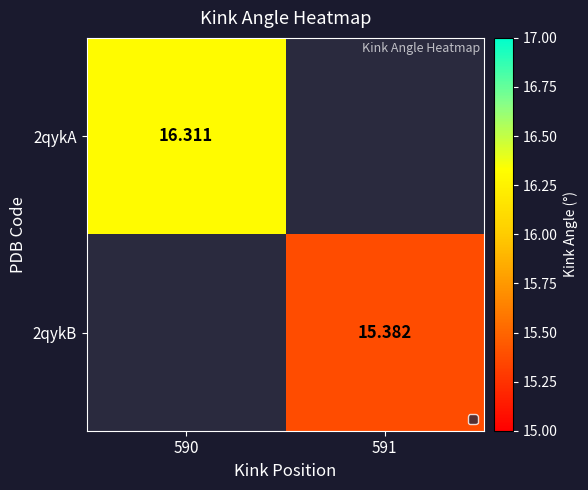

How many distinct data groups are displayed?

2